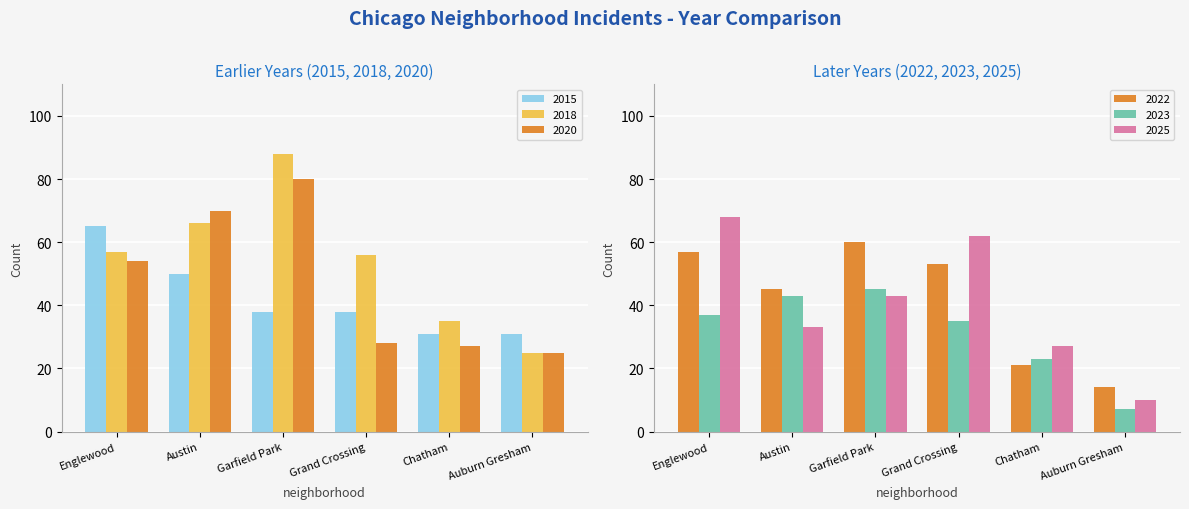

What is the label of the 5th bar from the right?

Austin